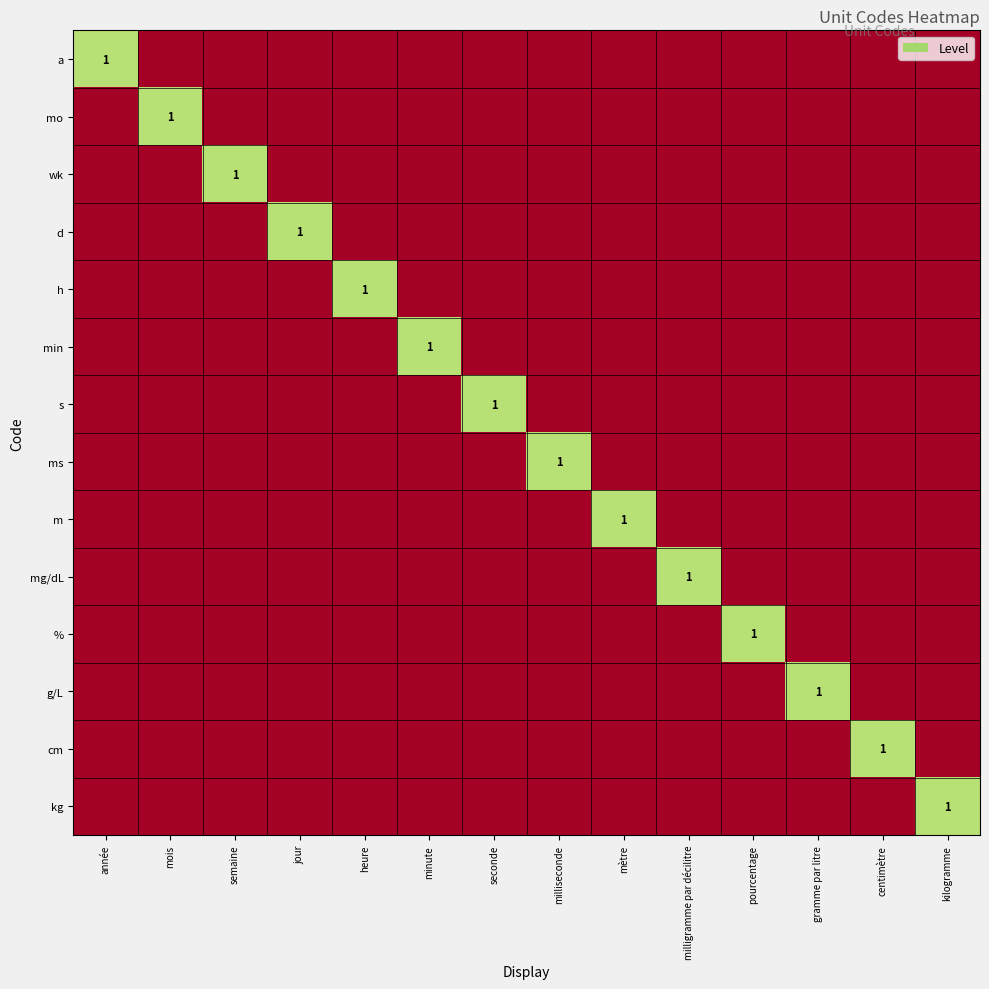

The value of a at année is 1. True or false?

True